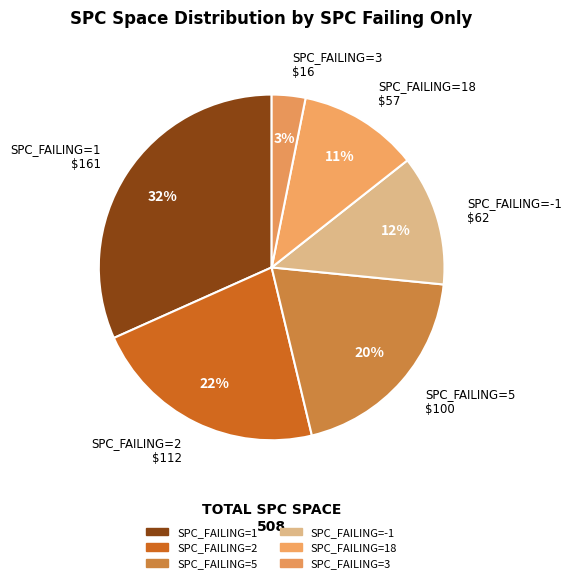

How many slices are in this pie chart?

6